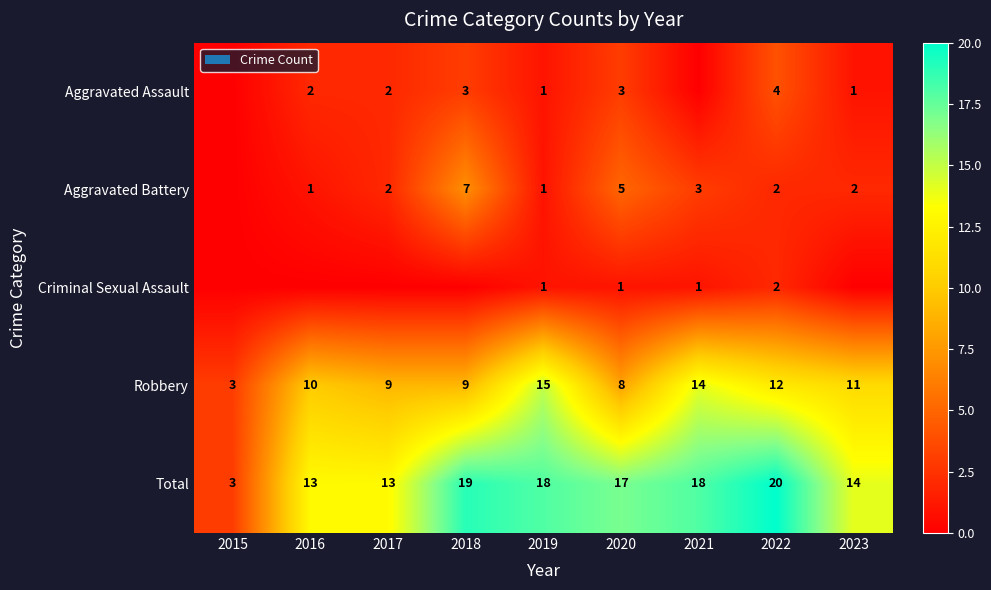

What is the sum of the Total values at 2023 and 2017?

27